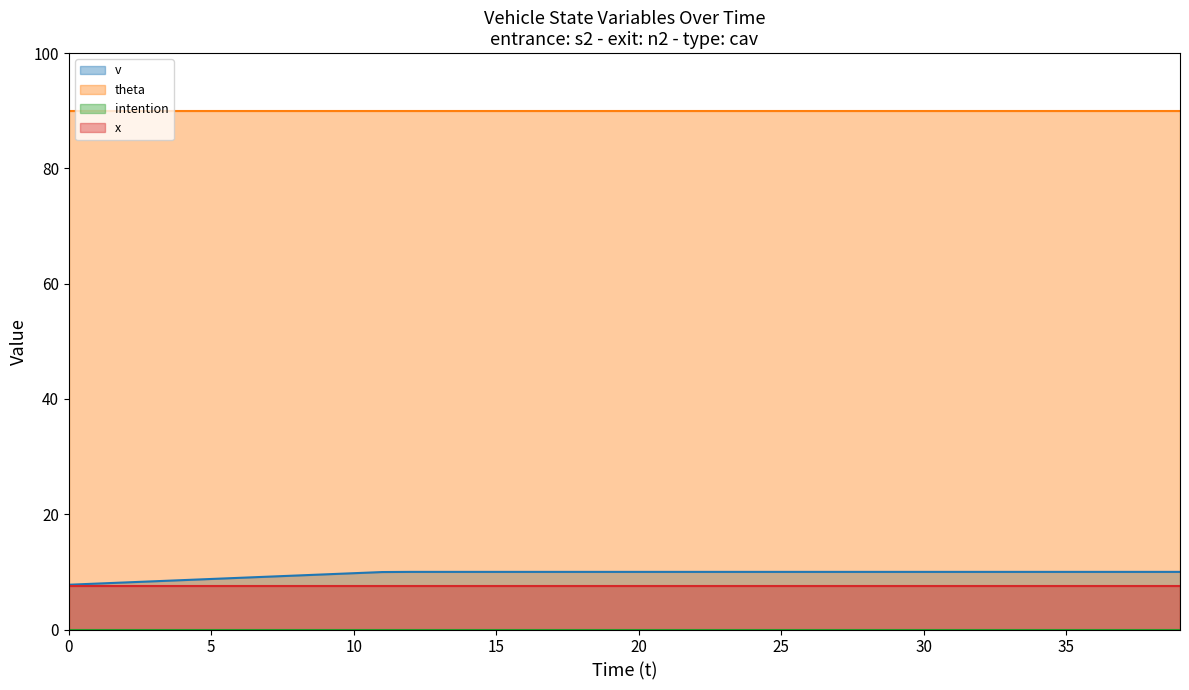

Reading left to right, transcribe all the data shown in this chart.

v: 7.8	8.0	8.2	8.4	8.6	8.8	9.0	9.2	9.4	9.6	9.8	10.0	10.0	10.0	10.0	10.0	10.0	10.0	10.0	10.0	10.0	10.0	10.0	10.0	10.0	10.0	10.0	10.0	10.0	10.0	10.0	10.0	10.0	10.0	10.0	10.0	10.0	10.0	10.0	10.0
theta: 90.0	90.0	90.0	90.0	90.0	90.0	90.0	90.0	90.0	90.0	90.0	90.0	90.0	90.0	90.0	90.0	90.0	90.0	90.0	90.0	90.0	90.0	90.0	90.0	90.0	90.0	90.0	90.0	90.0	90.0	90.0	90.0	90.0	90.0	90.0	90.0	90.0	90.0	90.0	90.0
intention: 0.0	0.0	0.0	0.0	0.0	0.0	0.0	0.0	0.0	0.0	0.0	0.0	0.0	0.0	0.0	0.0	0.0	0.0	0.0	0.0	0.0	0.0	0.0	0.0	0.0	0.0	0.0	0.0	0.0	0.0	0.0	0.0	0.0	0.0	0.0	0.0	0.0	0.0	0.0	0.0
x: 7.5	7.5	7.5	7.5	7.5	7.5	7.5	7.5	7.5	7.5	7.5	7.5	7.5	7.5	7.5	7.5	7.5	7.5	7.5	7.5	7.5	7.5	7.5	7.5	7.5	7.5	7.5	7.5	7.5	7.5	7.5	7.5	7.5	7.5	7.5	7.5	7.5	7.5	7.5	7.5